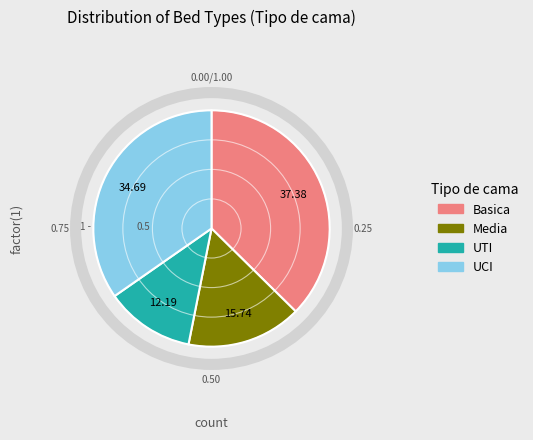

Rank the categories by value from lowest to highest.

UTI, Media, UCI, Basica